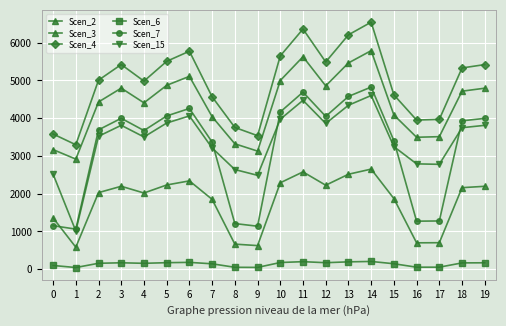

How many data points in Scen_2 are less than 2161?

10